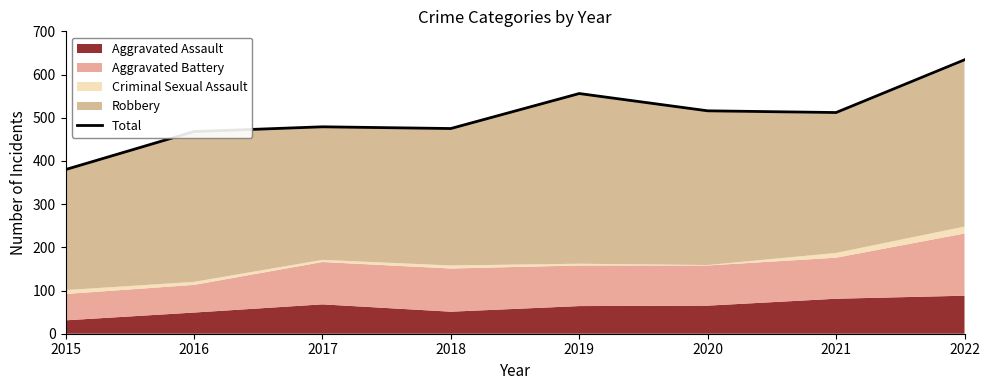

Rank the categories by value from highest to lowest.

2022, 2019, 2020, 2021, 2017, 2018, 2016, 2015